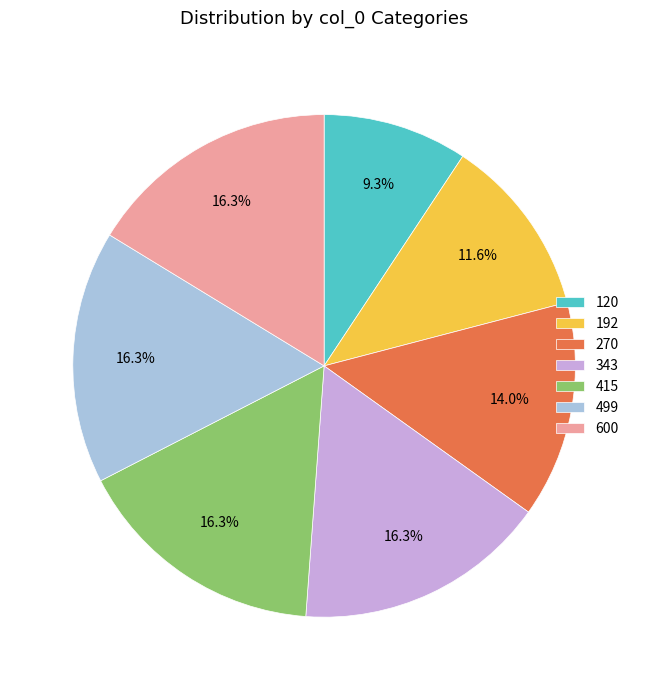

True or false: 343 accounts for 21% of the total.

False